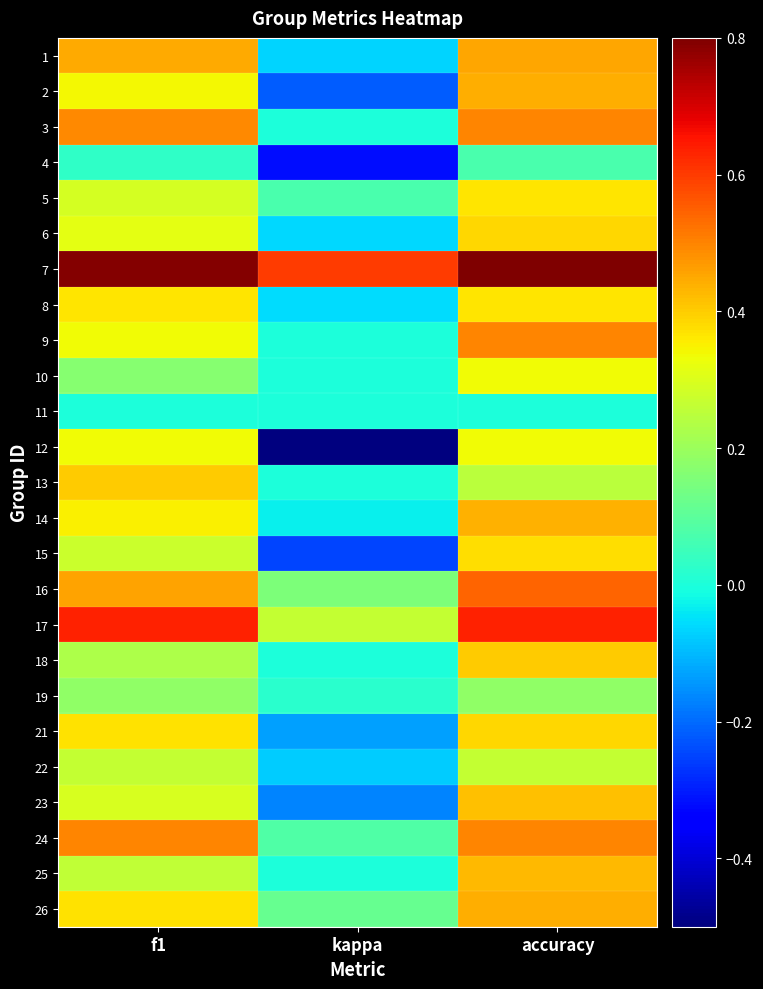

What is the maximum value shown in the chart?

0.8